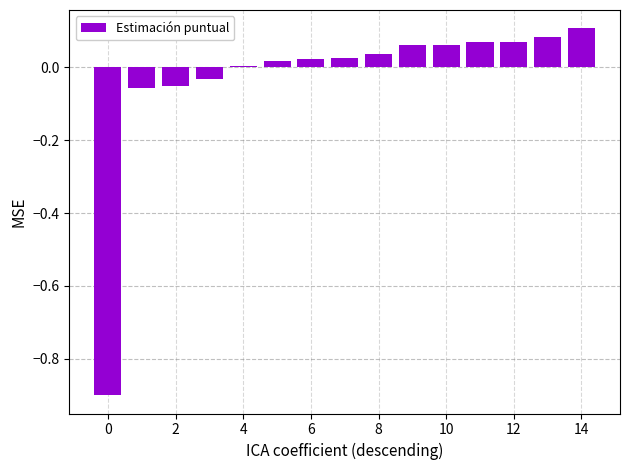

What is the sum of all values?

-0.5